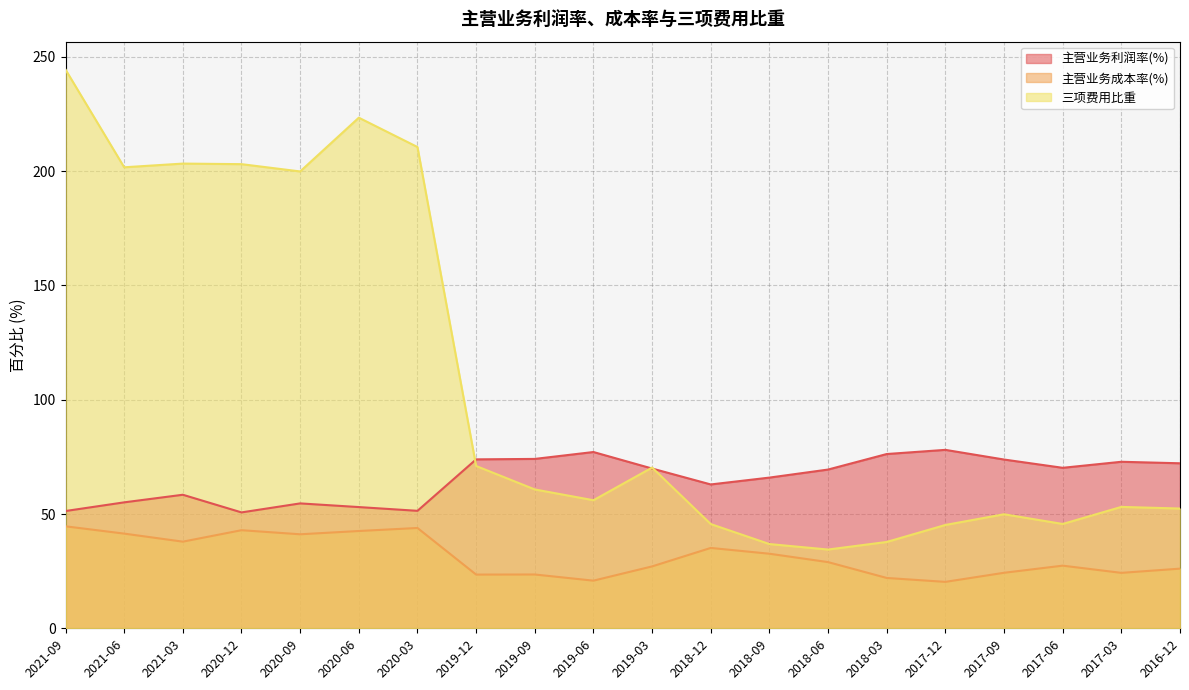

What is the difference between the 三项费用比重 values at 2021-03 and 2018-12?

157.7